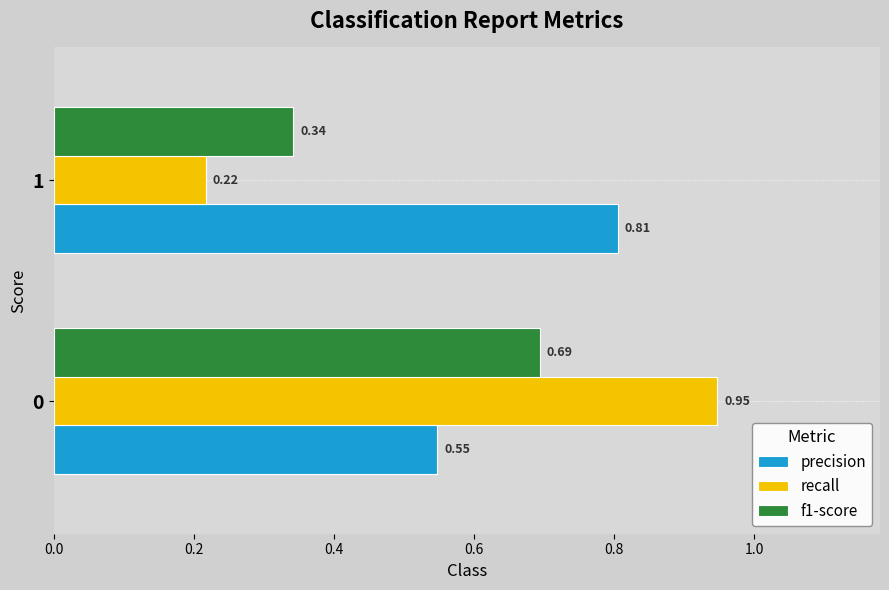

Which series has the largest total across all categories?

precision